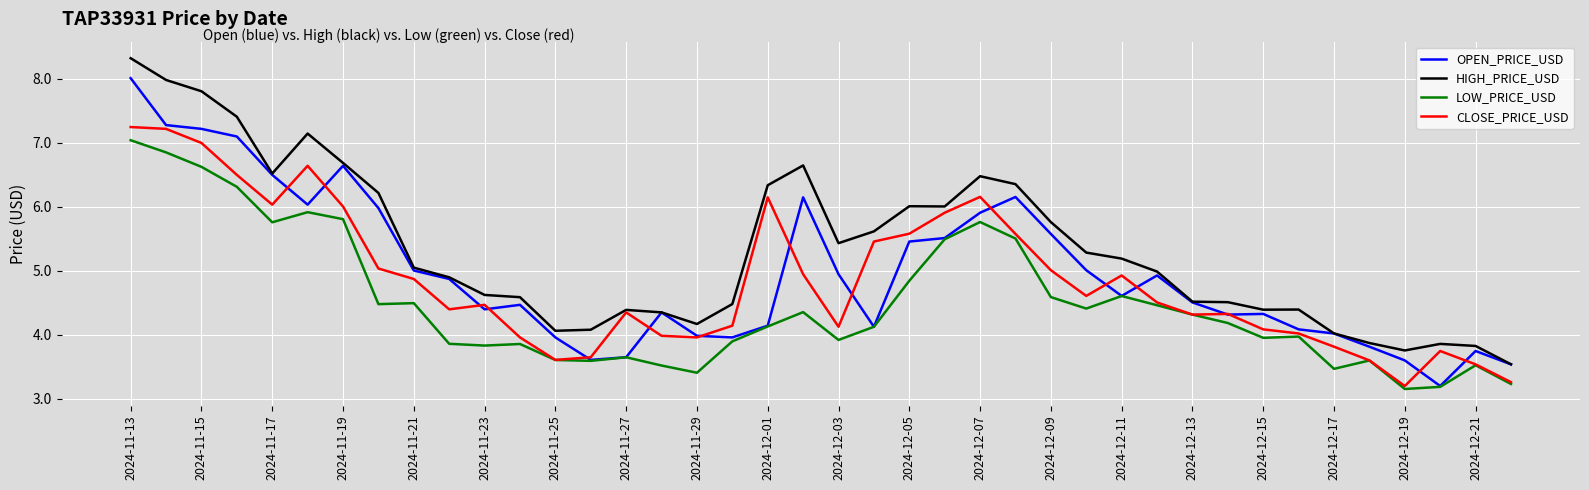

What is the greatest value displayed?

8.3